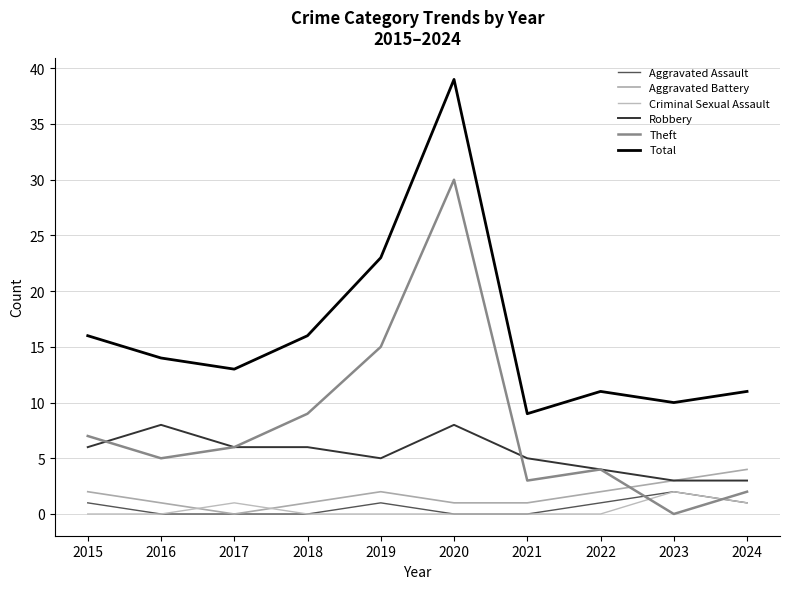

Rank the series by their maximum value, from lowest to highest.

Aggravated Assault, Criminal Sexual Assault, Aggravated Battery, Robbery, Theft, Total